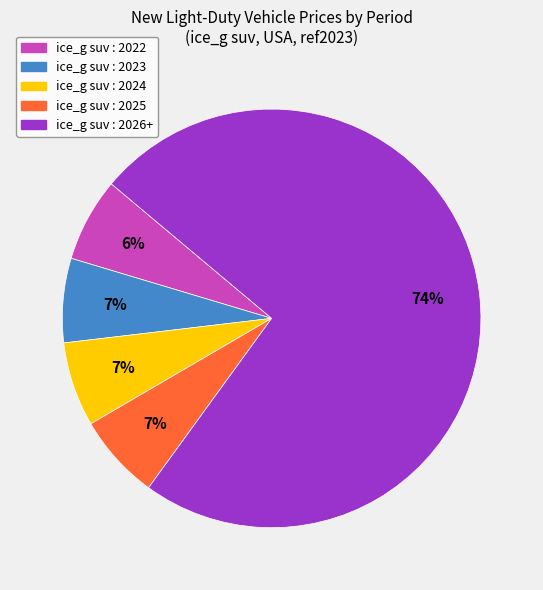

Does any single category account for the majority?

Yes